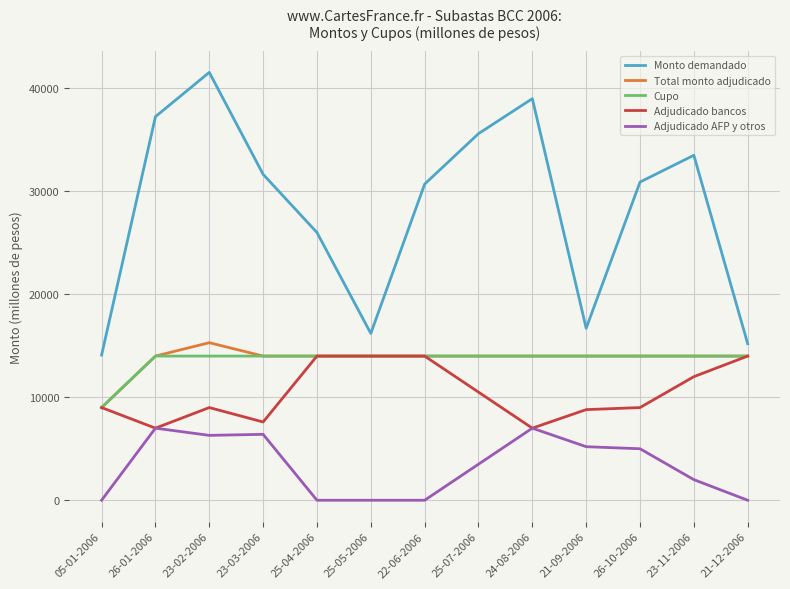

Which series has the largest range (max minus min)?

Monto demandado